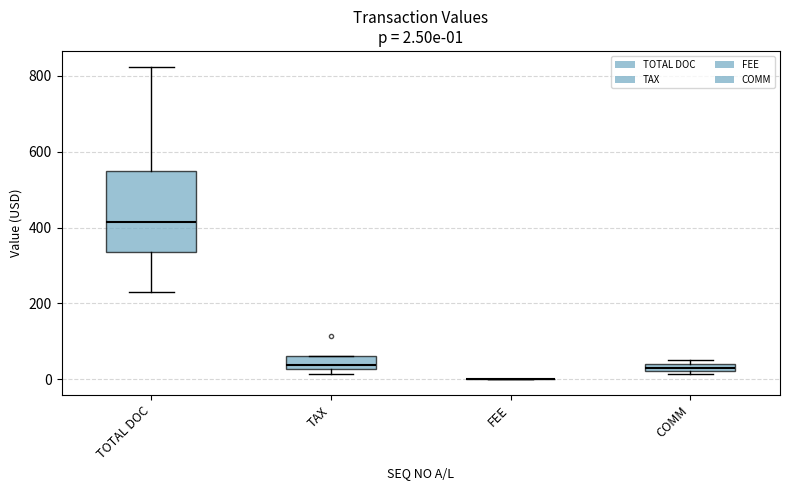

Which box is the tallest, from its lower edge to its upper edge?

TOTAL DOC